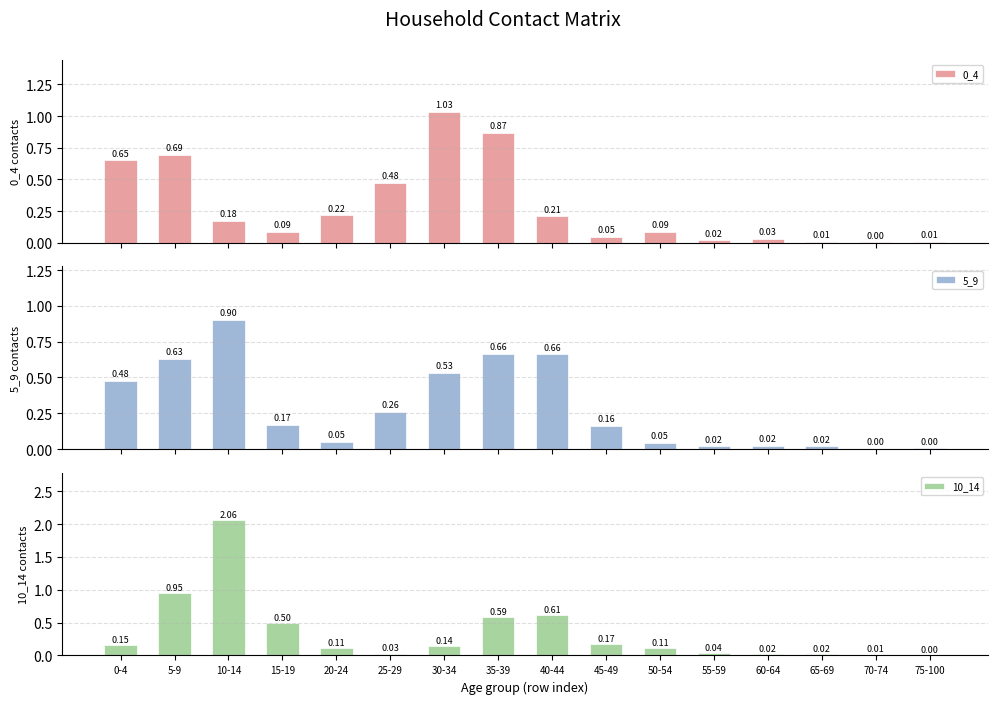

What is the label of the 8th bar from the right?

40-44